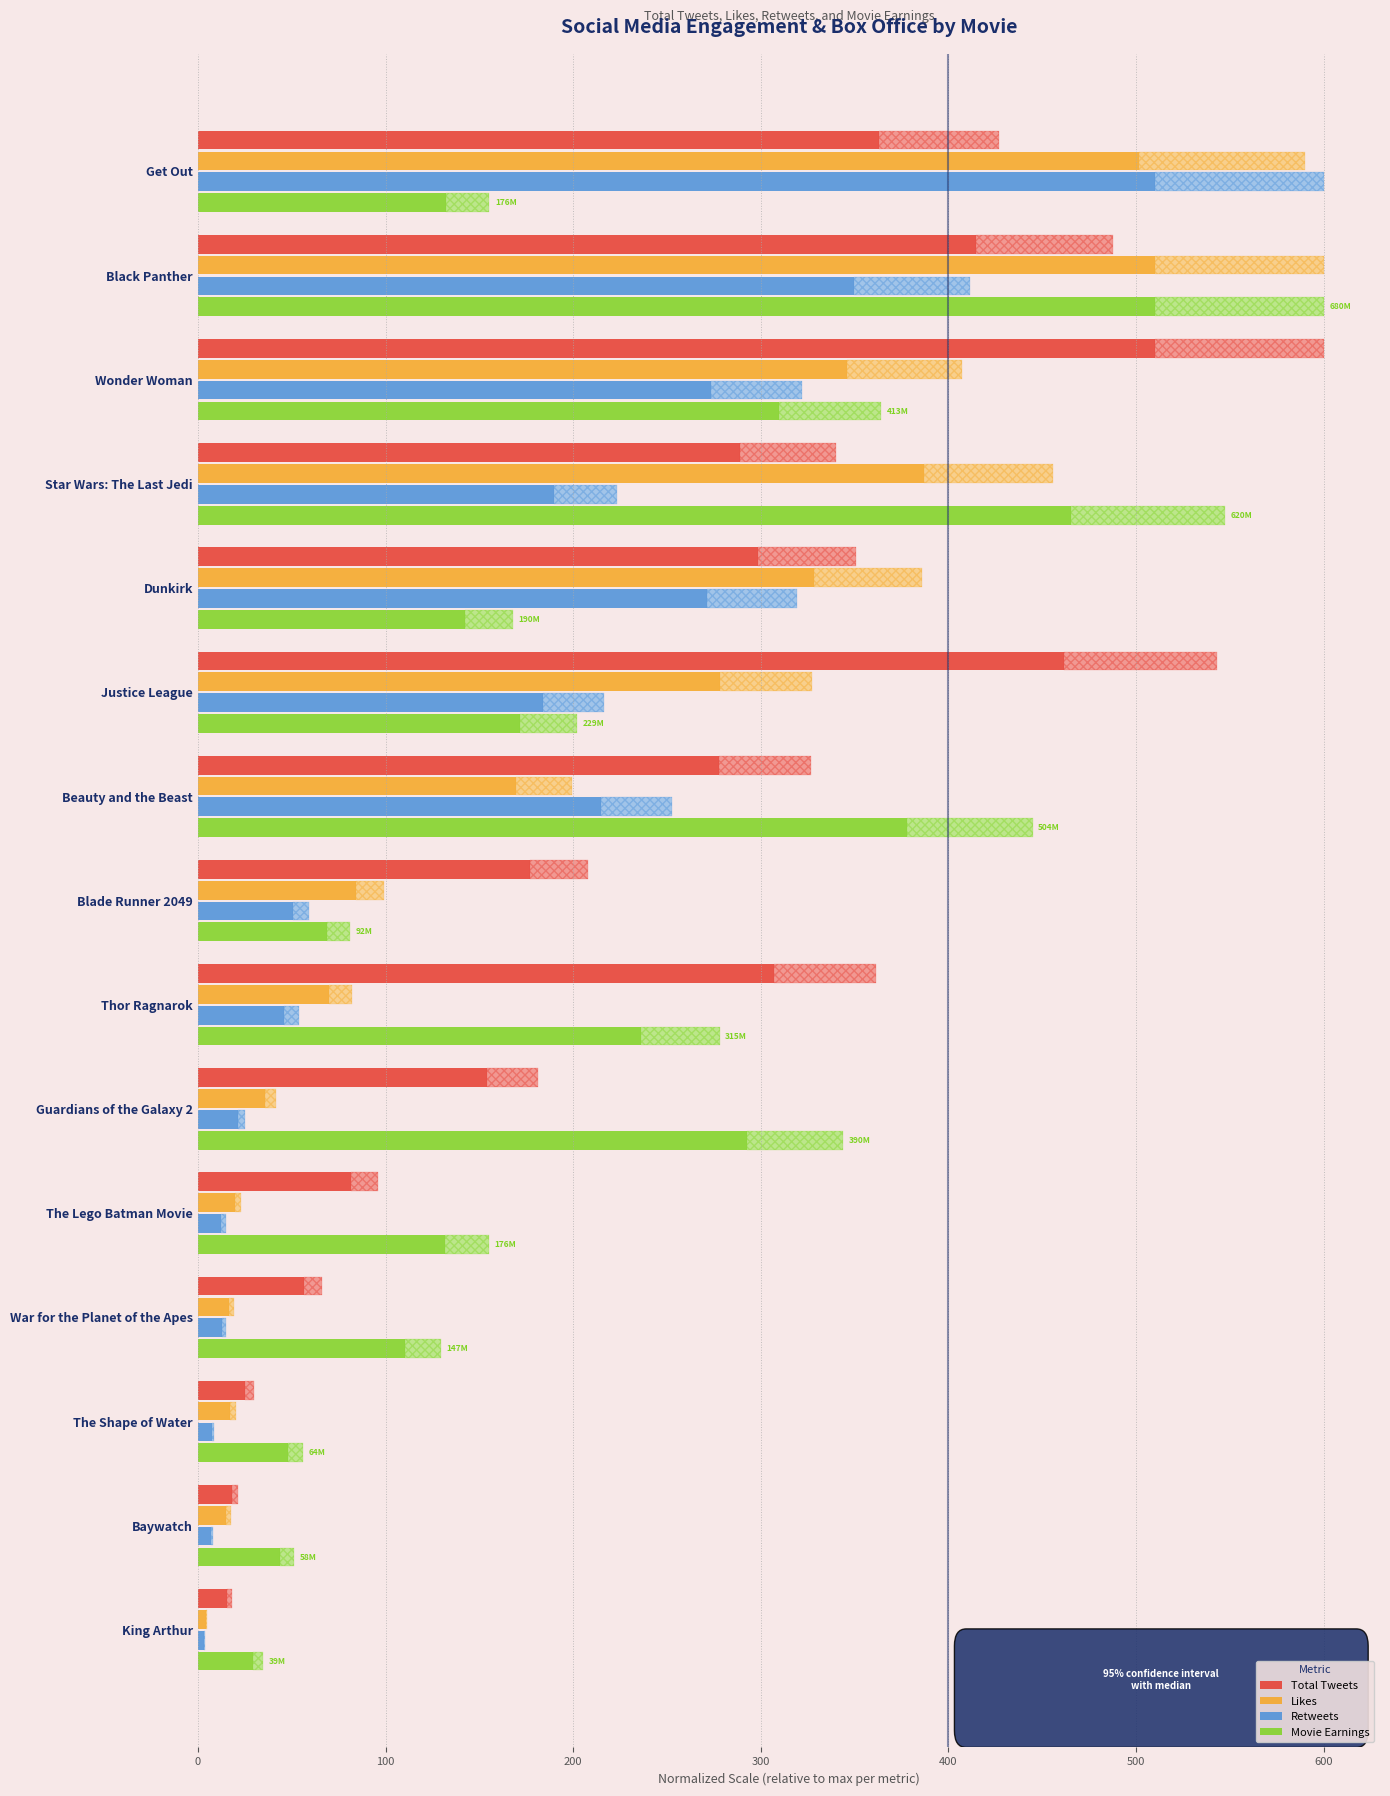

How many distinct data groups are displayed?

4